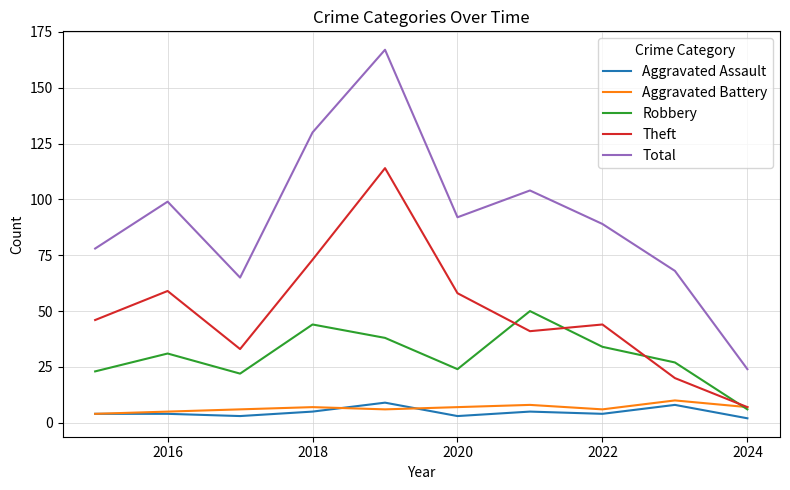

True or false: Total and Theft intersect in this chart.

False